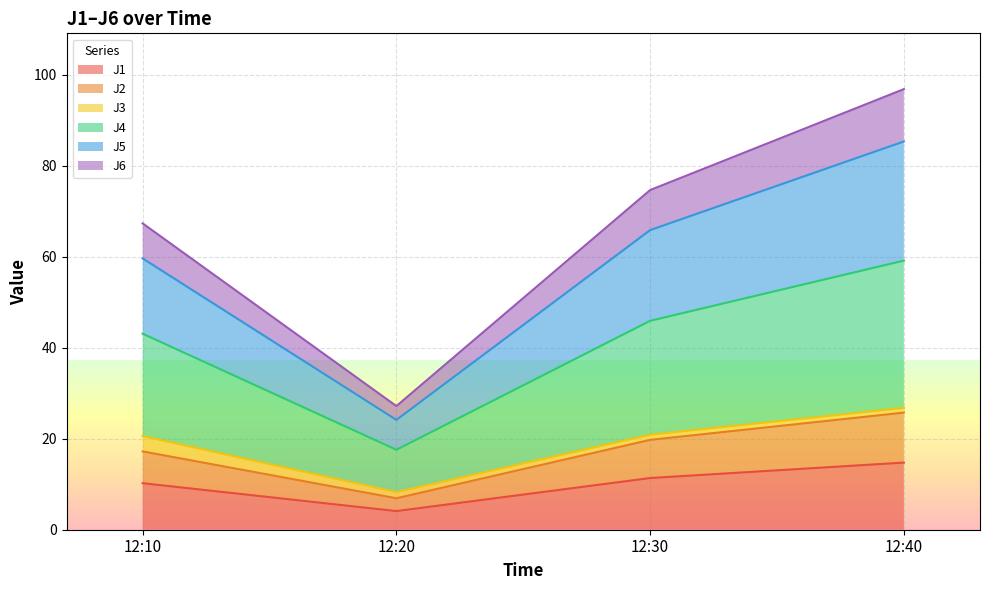

At which category is the sum across all series the highest?

12:40